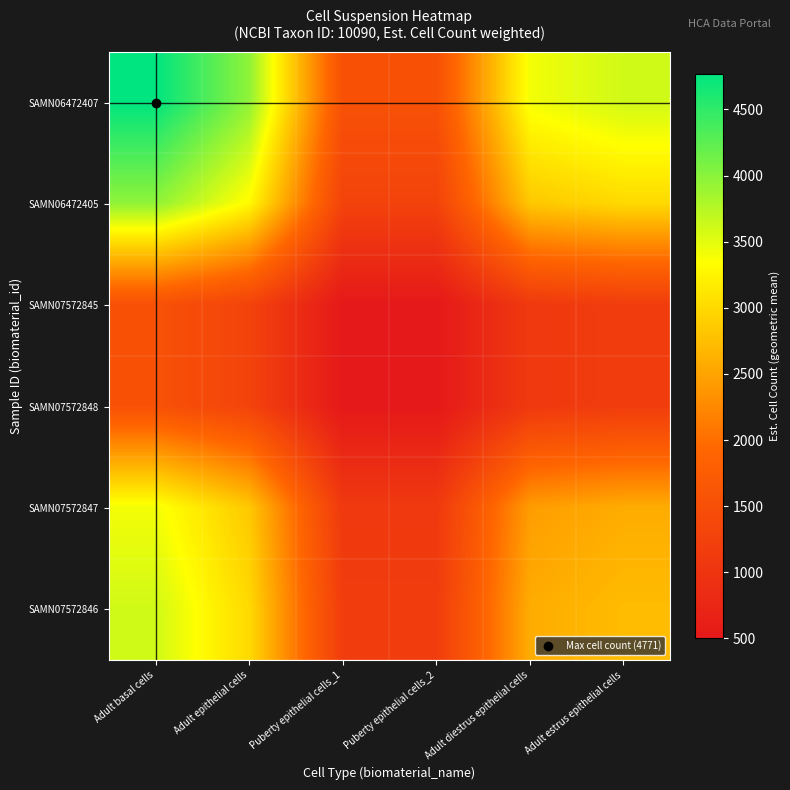

How many series are shown in this chart?

6